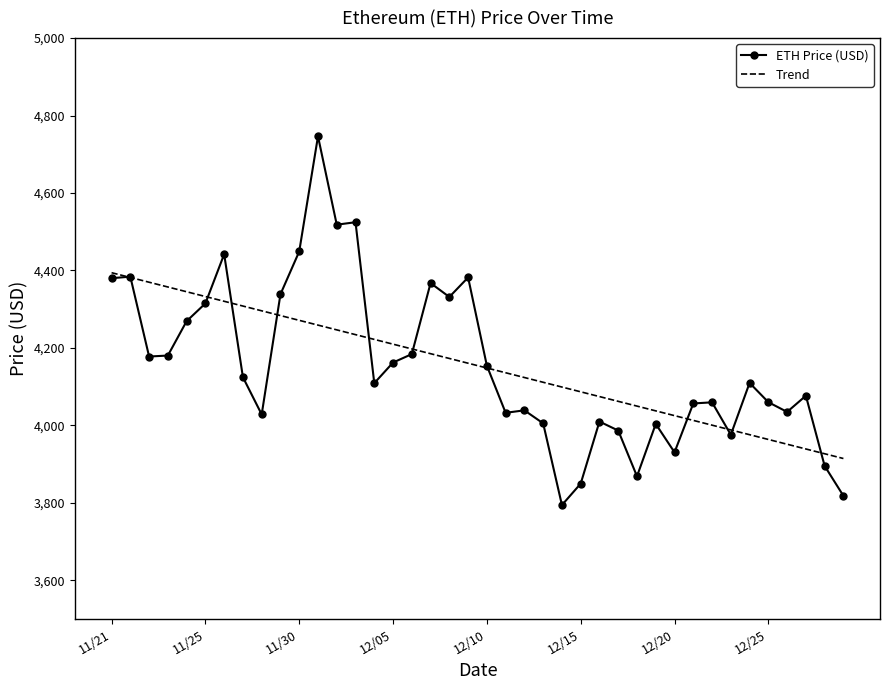

Rank the series by their maximum value, from highest to lowest.

ETH Price (USD), Trend